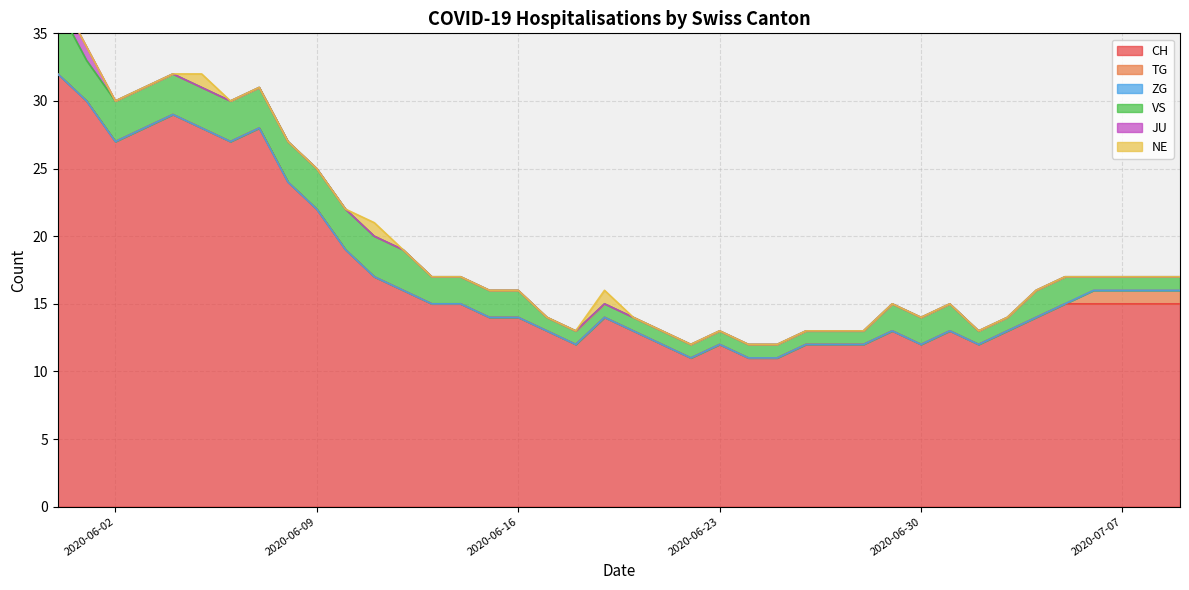

What is the difference between the highest and lowest values at 14?

15